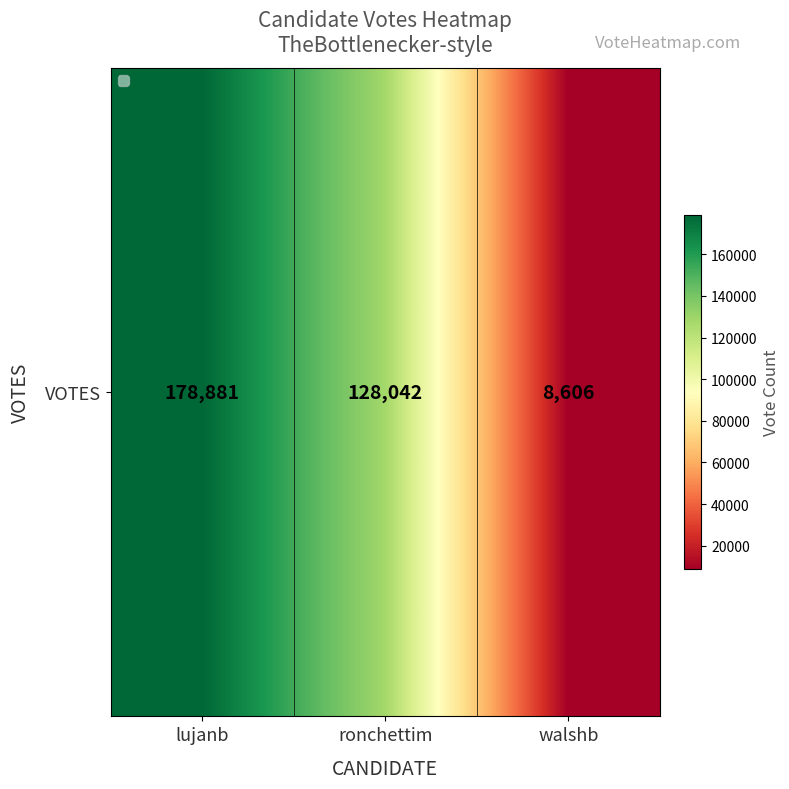

What is the sum of all values?

315529